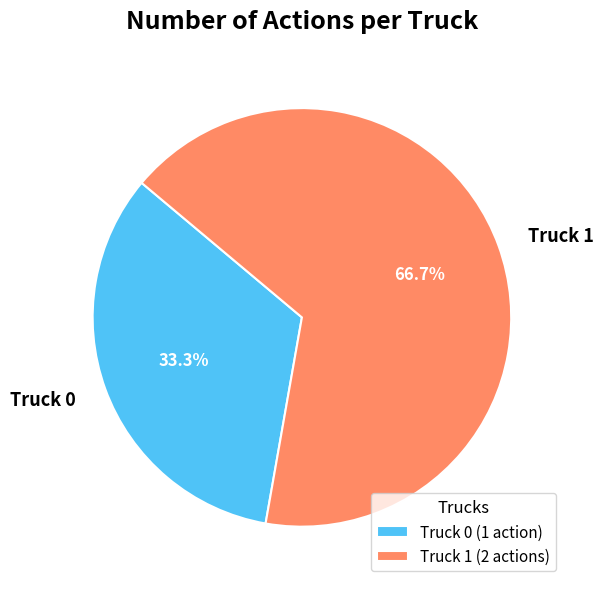

Which has a higher value, Truck 1 or Truck 0?

Truck 1